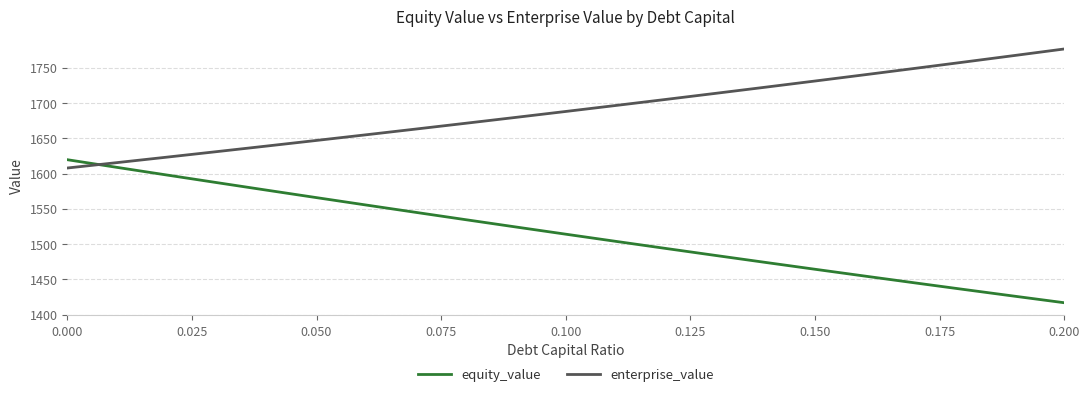

What are all the series names shown in the legend?

equity_value, enterprise_value